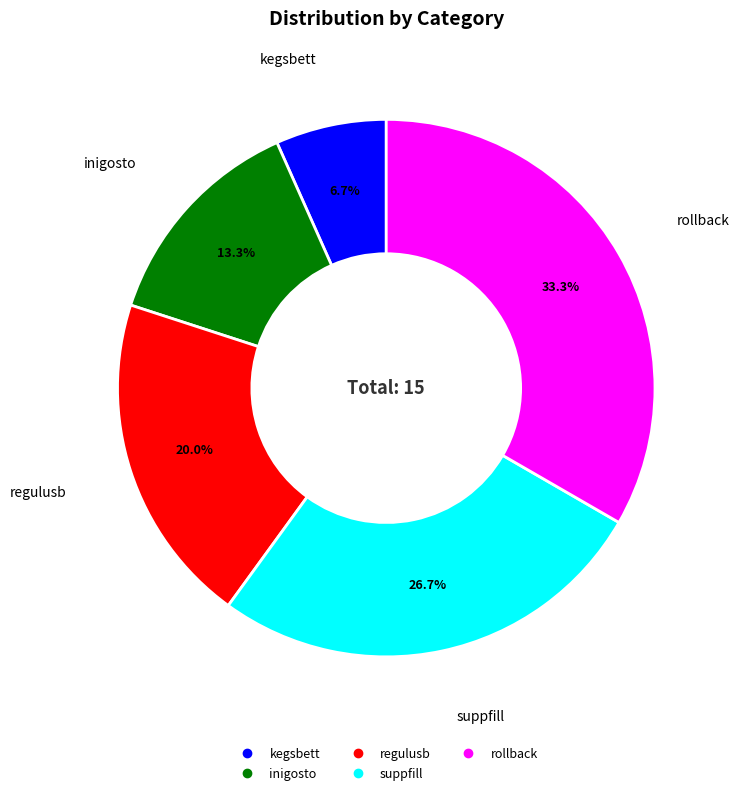

Does any single category account for the majority?

No